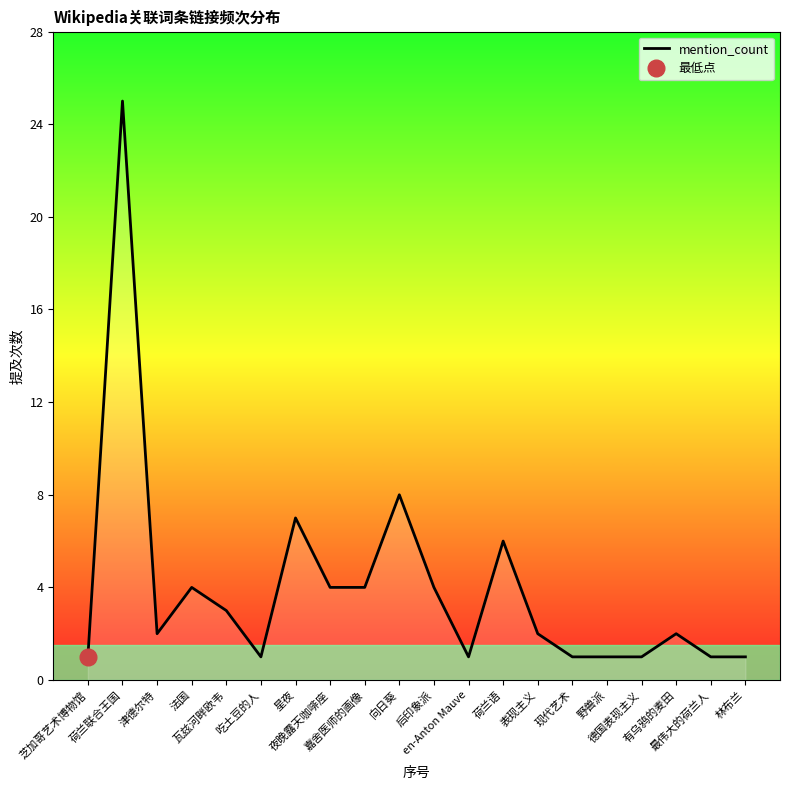

Is it true that the value at 德国表现主义 is 1?

False